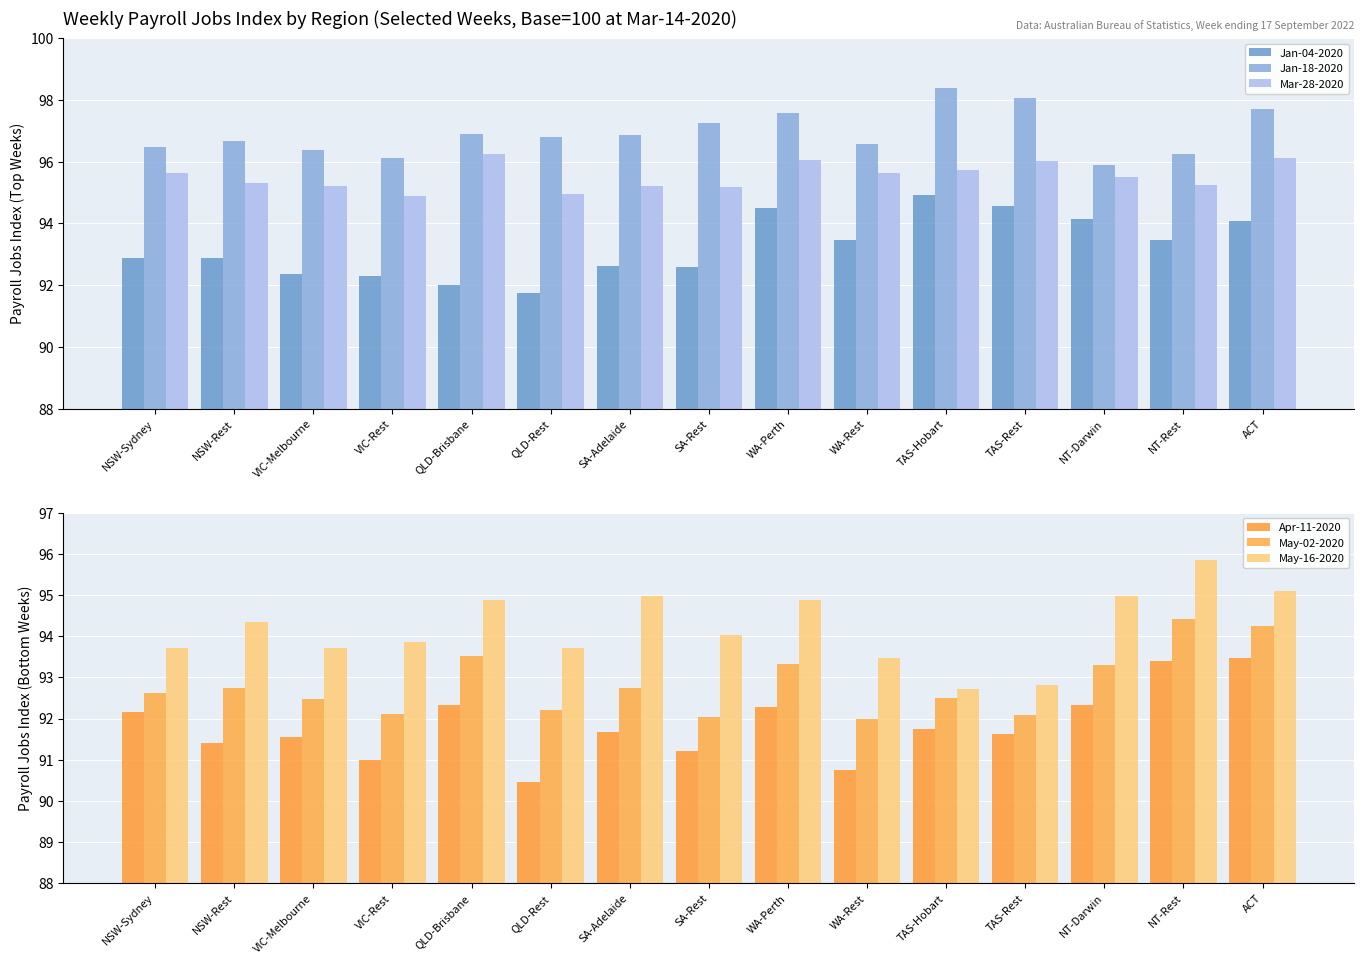

Reading left to right, what are all the values shown in this chart?

Jan-04-2020: NSW-Sydney=92.9	NSW-Rest=92.9	VIC-Melbourne=92.4	VIC-Rest=92.3	QLD-Brisbane=92.0	QLD-Rest=91.7	SA-Adelaide=92.6	SA-Rest=92.6	WA-Perth=94.5	WA-Rest=93.5	TAS-Hobart=94.9	TAS-Rest=94.6	NT-Darwin=94.1	NT-Rest=93.5	ACT=94.1
Jan-18-2020: NSW-Sydney=96.5	NSW-Rest=96.7	VIC-Melbourne=96.4	VIC-Rest=96.1	QLD-Brisbane=96.9	QLD-Rest=96.8	SA-Adelaide=96.8	SA-Rest=97.2	WA-Perth=97.6	WA-Rest=96.6	TAS-Hobart=98.4	TAS-Rest=98.1	NT-Darwin=95.9	NT-Rest=96.2	ACT=97.7
Mar-28-2020: NSW-Sydney=95.6	NSW-Rest=95.3	VIC-Melbourne=95.2	VIC-Rest=94.9	QLD-Brisbane=96.3	QLD-Rest=95.0	SA-Adelaide=95.2	SA-Rest=95.2	WA-Perth=96.0	WA-Rest=95.6	TAS-Hobart=95.7	TAS-Rest=96.0	NT-Darwin=95.5	NT-Rest=95.2	ACT=96.1
Apr-11-2020: NSW-Sydney=92.2	NSW-Rest=91.4	VIC-Melbourne=91.6	VIC-Rest=91.0	QLD-Brisbane=92.3	QLD-Rest=90.5	SA-Adelaide=91.7	SA-Rest=91.2	WA-Perth=92.3	WA-Rest=90.8	TAS-Hobart=91.8	TAS-Rest=91.6	NT-Darwin=92.3	NT-Rest=93.4	ACT=93.5
May-02-2020: NSW-Sydney=92.6	NSW-Rest=92.7	VIC-Melbourne=92.5	VIC-Rest=92.1	QLD-Brisbane=93.5	QLD-Rest=92.2	SA-Adelaide=92.7	SA-Rest=92.0	WA-Perth=93.3	WA-Rest=92.0	TAS-Hobart=92.5	TAS-Rest=92.1	NT-Darwin=93.3	NT-Rest=94.4	ACT=94.2
May-16-2020: NSW-Sydney=93.7	NSW-Rest=94.3	VIC-Melbourne=93.7	VIC-Rest=93.9	QLD-Brisbane=94.9	QLD-Rest=93.7	SA-Adelaide=95.0	SA-Rest=94.0	WA-Perth=94.9	WA-Rest=93.5	TAS-Hobart=92.7	TAS-Rest=92.8	NT-Darwin=95.0	NT-Rest=95.9	ACT=95.1